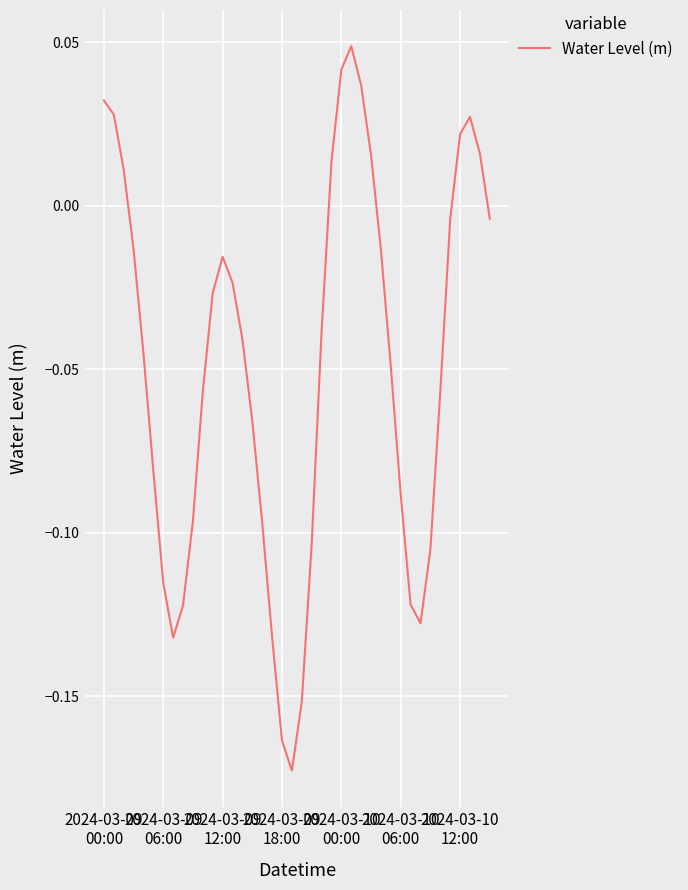

How many lines are shown in the chart?

1